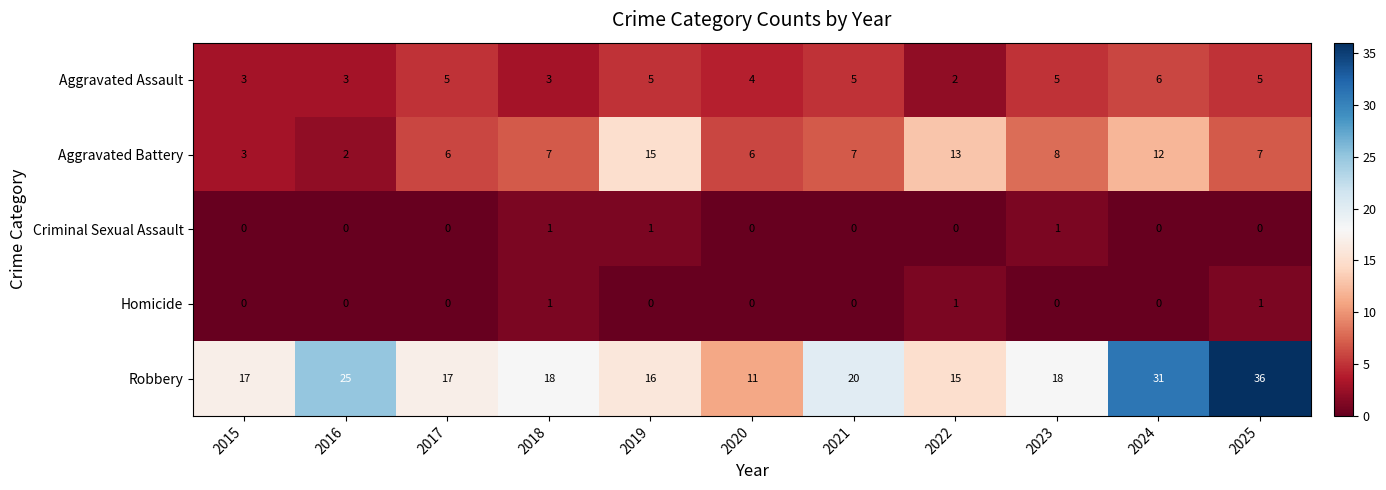

What is the sum of all Aggravated Battery values?

86